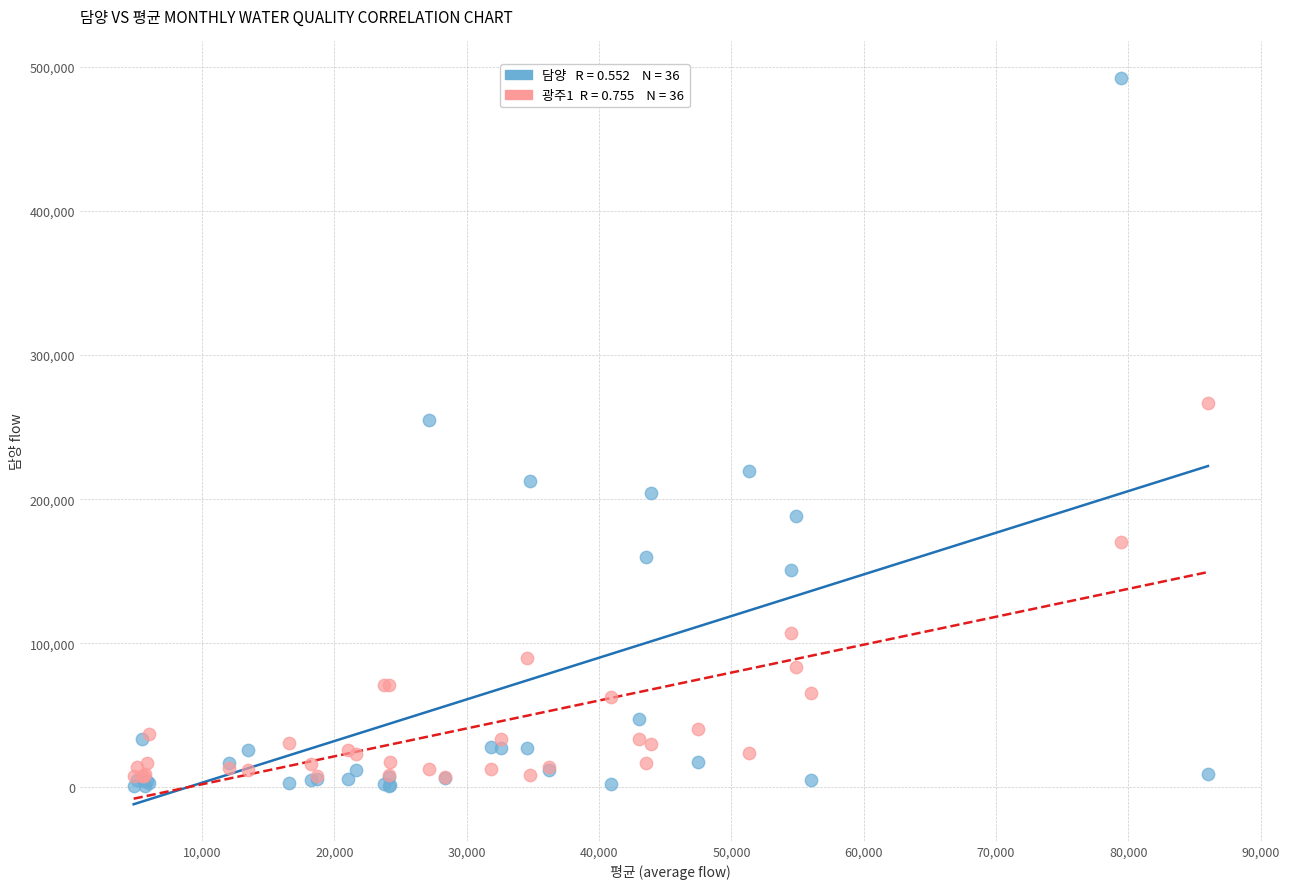

Across all series, what Y value is closest to 246726?

255000